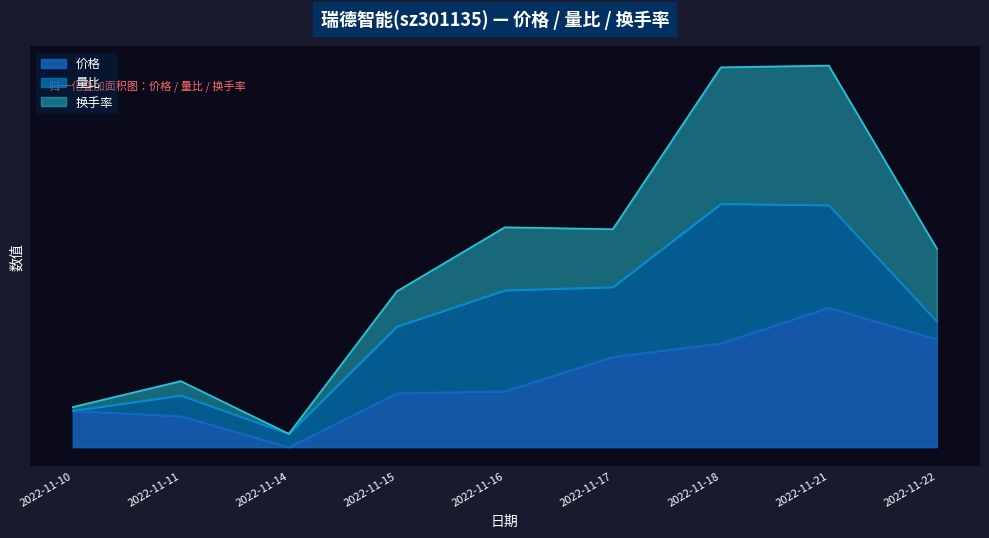

At which label is 价格 closest to 0?

2022-11-14